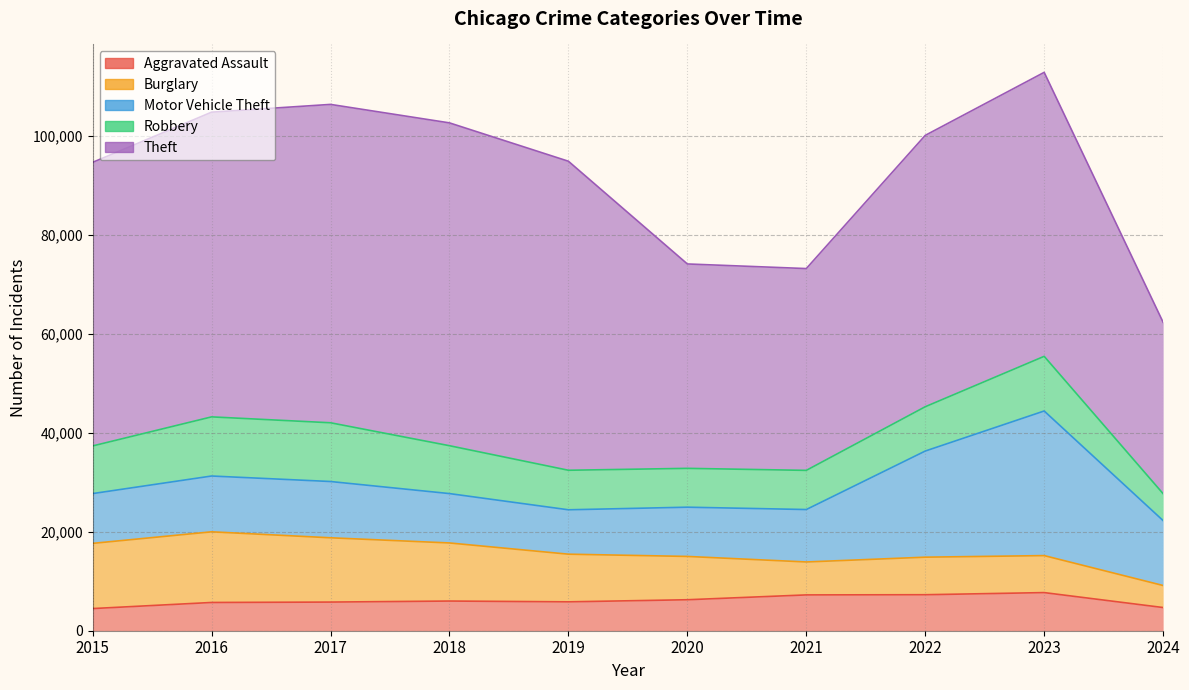

Which series has the largest total across all categories?

Theft